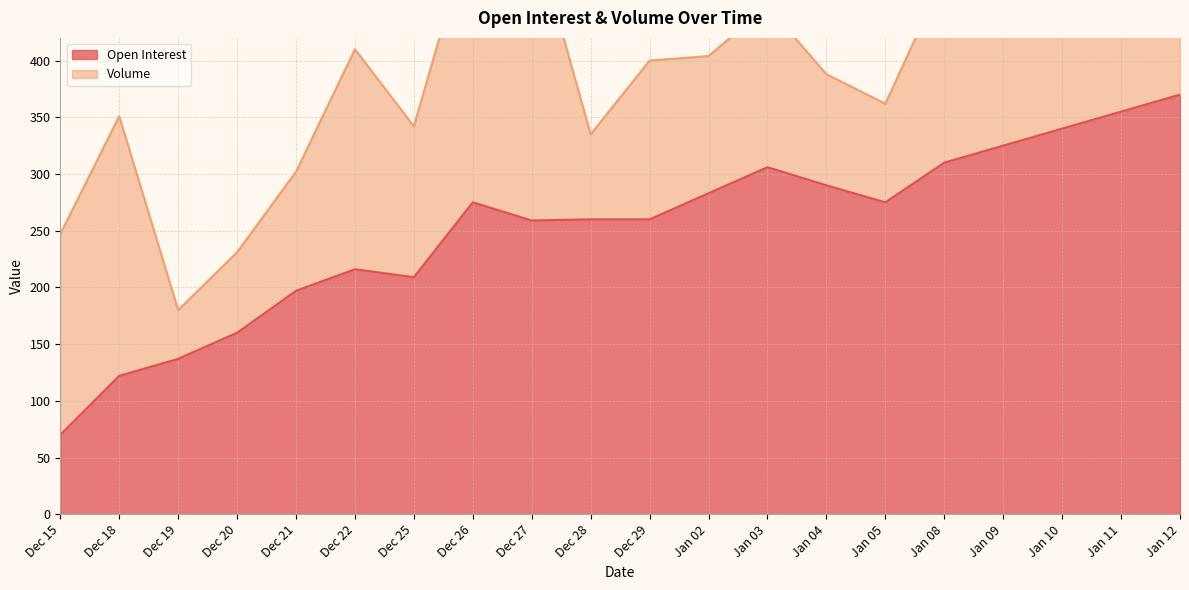

What is the highest value of the Open Interest series?

370